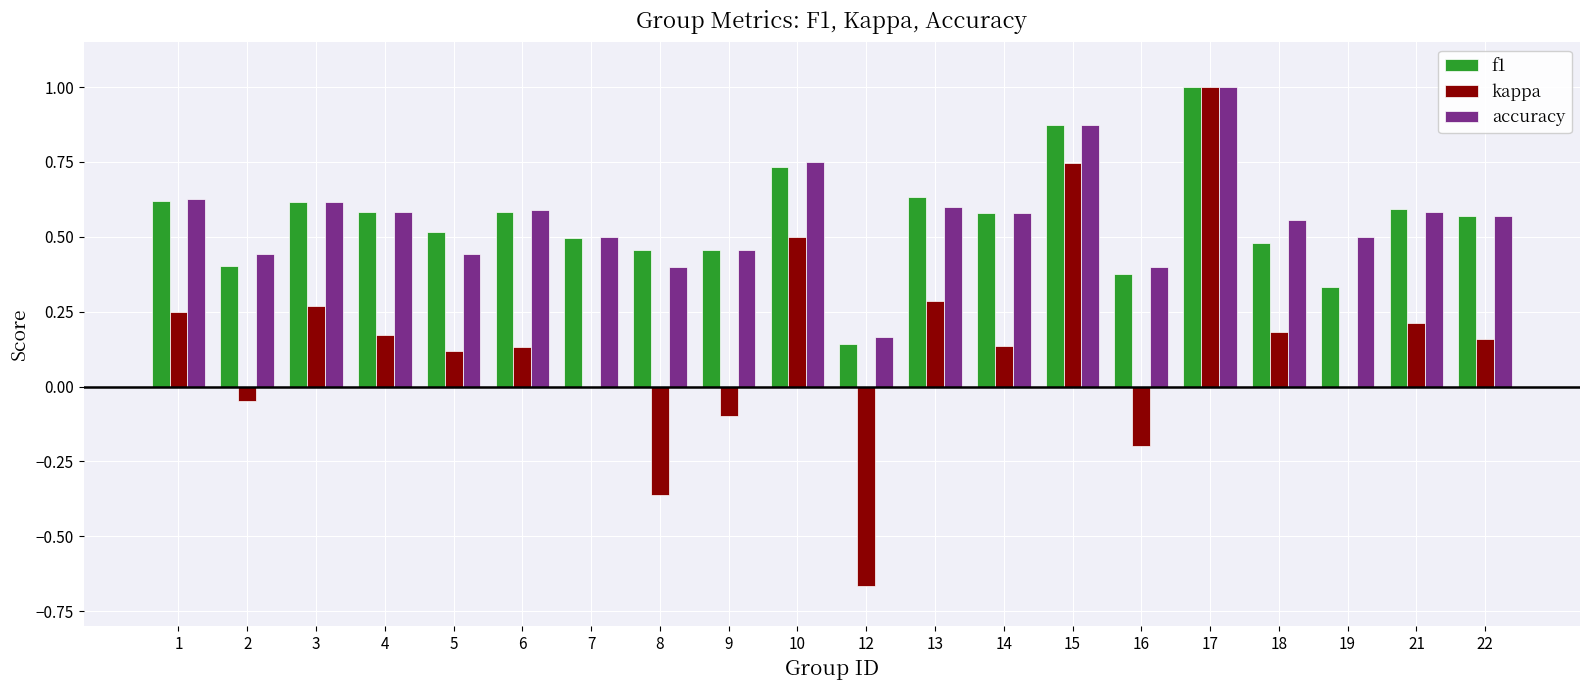

What is the total value across all series at 5?

1.1